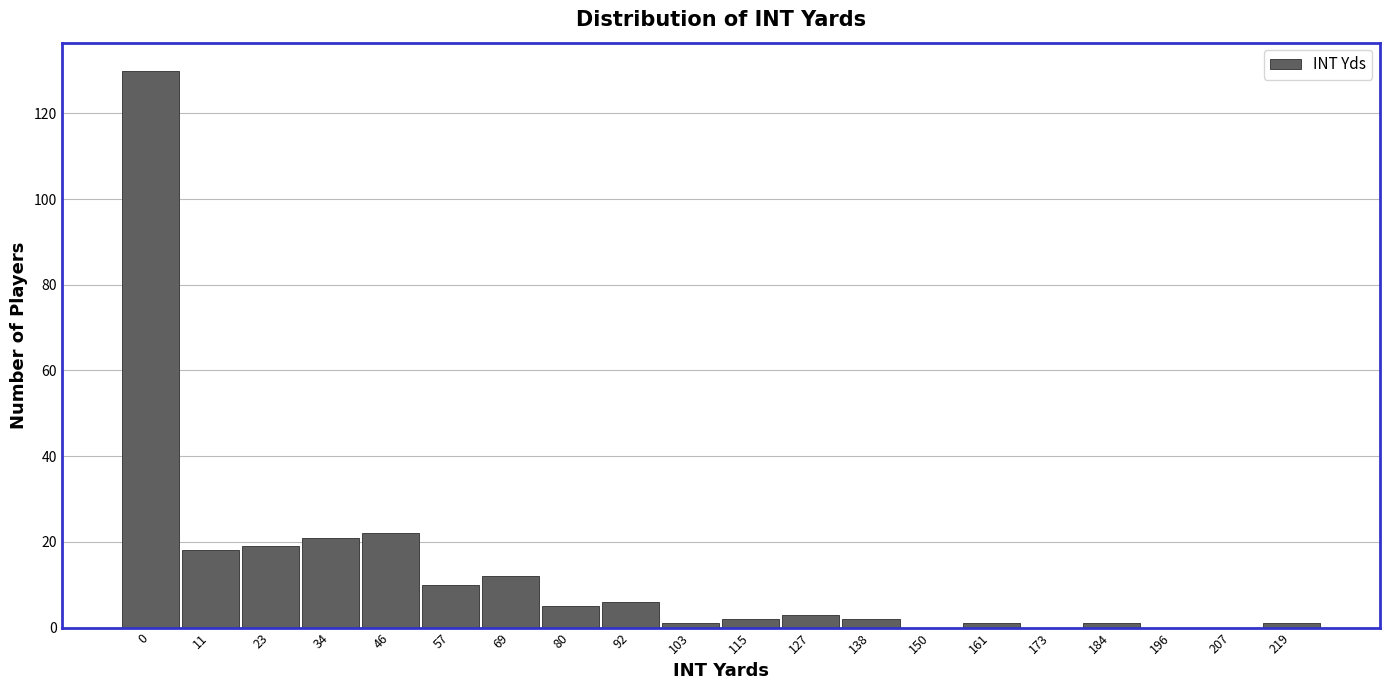

Reading left to right, list all the values displayed in this chart.

0=130	11=18	23=19	34=21	46=22	57=10	69=12	80=5	92=6	103=1	115=2	127=3	138=2	150=0	161=1	173=0	184=1	196=0	207=0	219=1